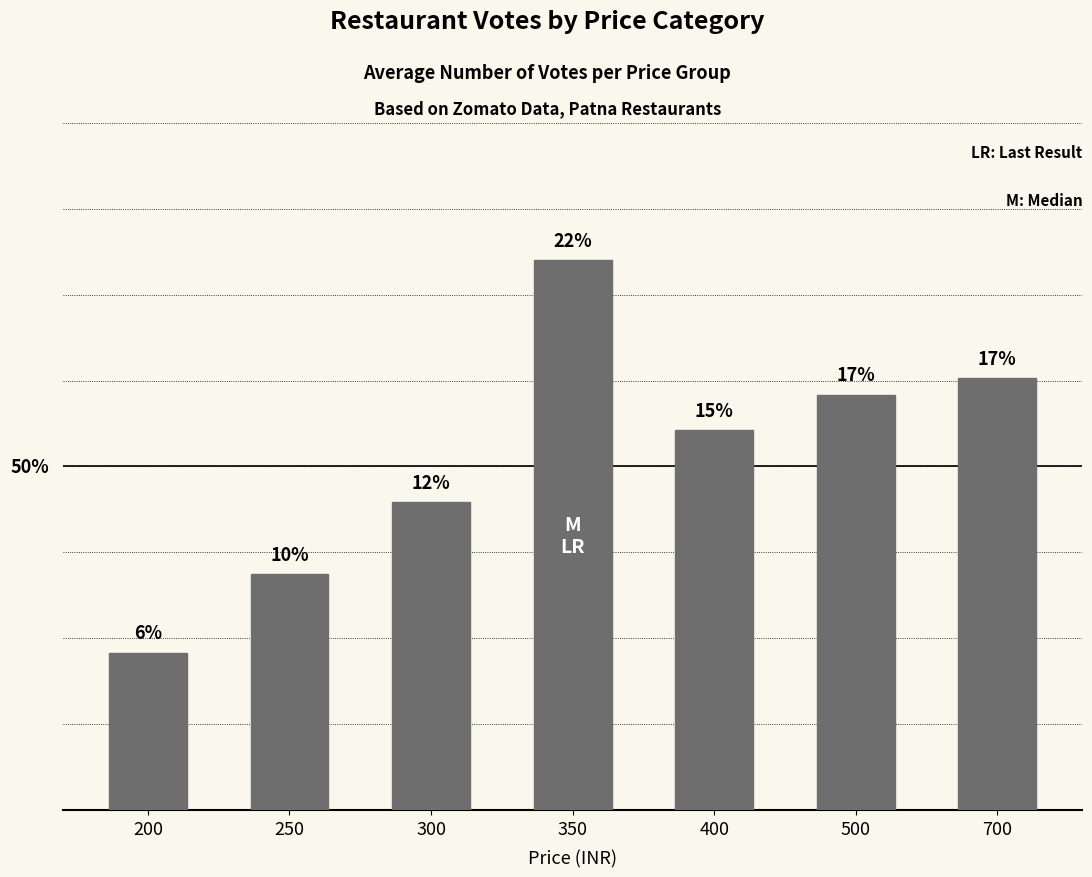

The value at 350 is 57.4. True or false?

False